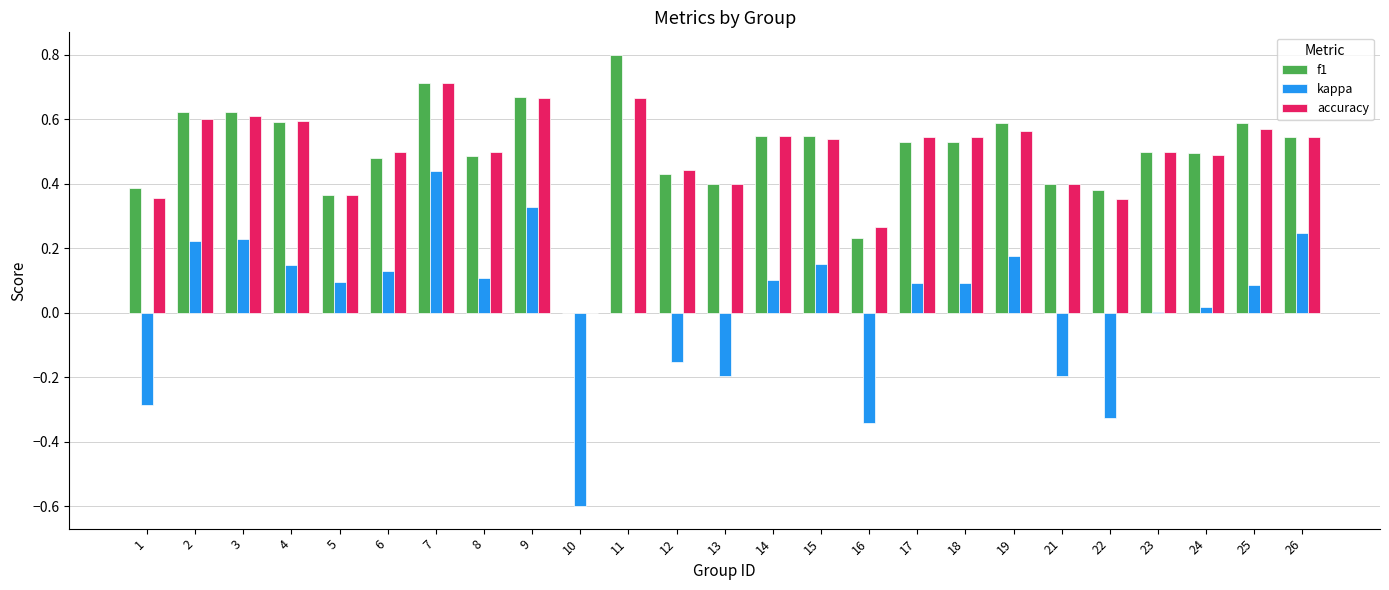

At which category is the sum across all series the highest?

7